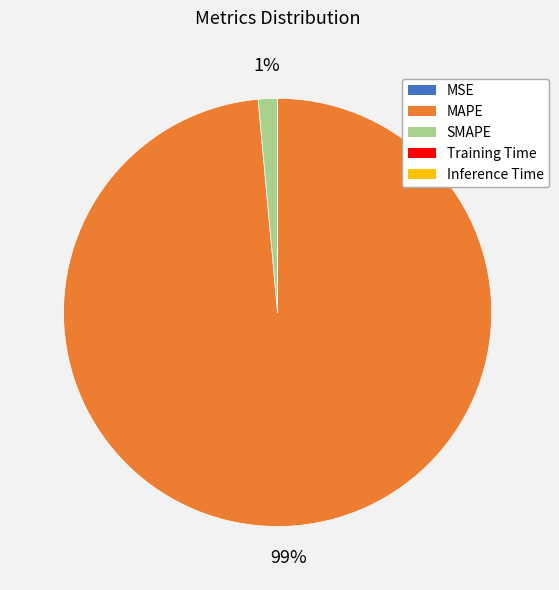

To the nearest percent, what is the average slice percentage?

20%